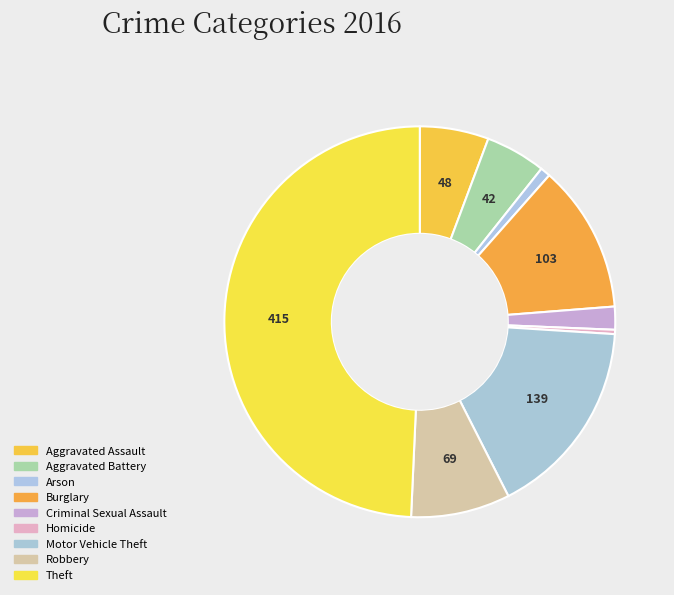

Does Burglary represent more than half of the total?

No